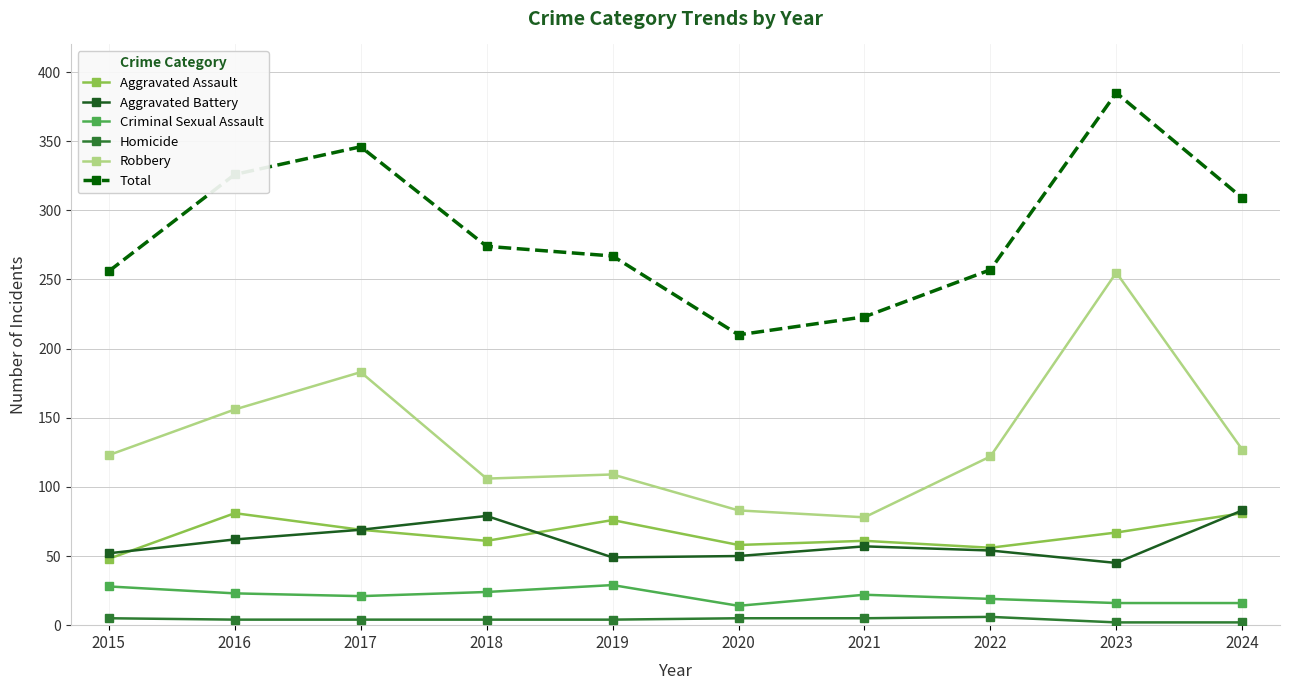

True or false: Aggravated Battery has more than 1 interior local peaks.

True